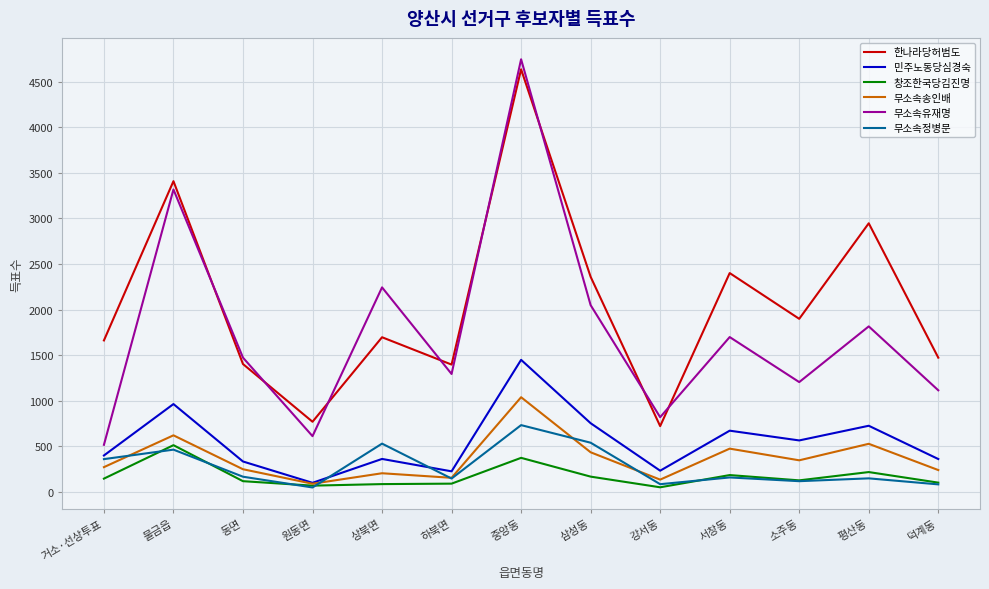

True or false: 무소속유재명 and 한나라당허범도 intersect in this chart.

True